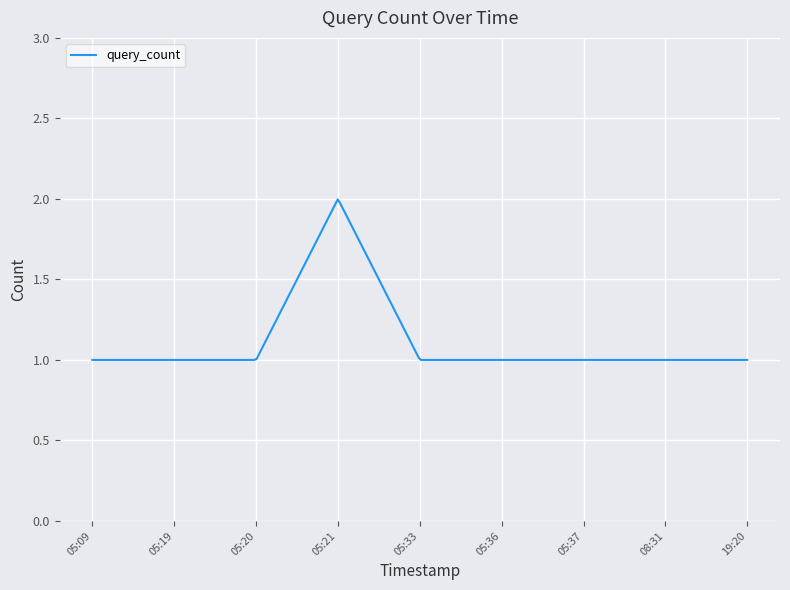

How many lines are shown in the chart?

1